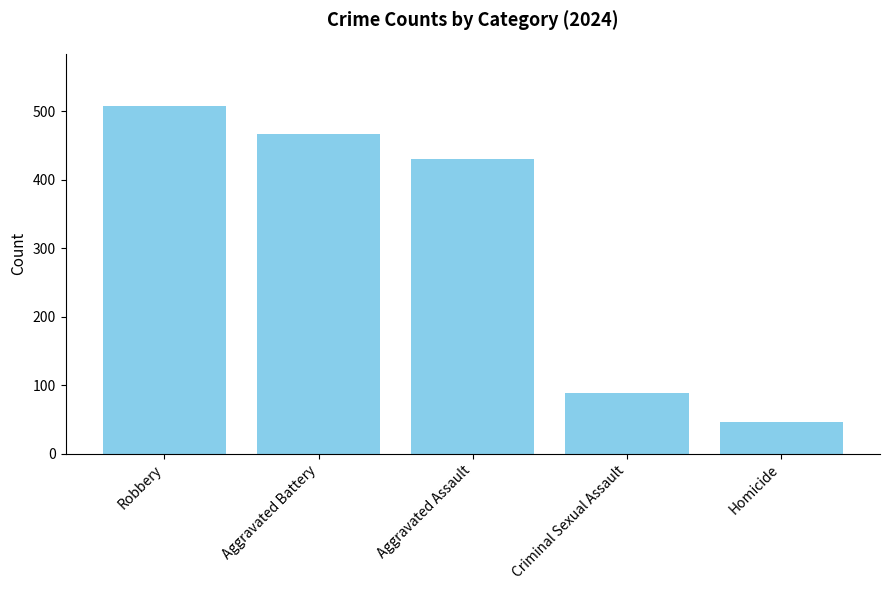

How many data points does each series have?

5